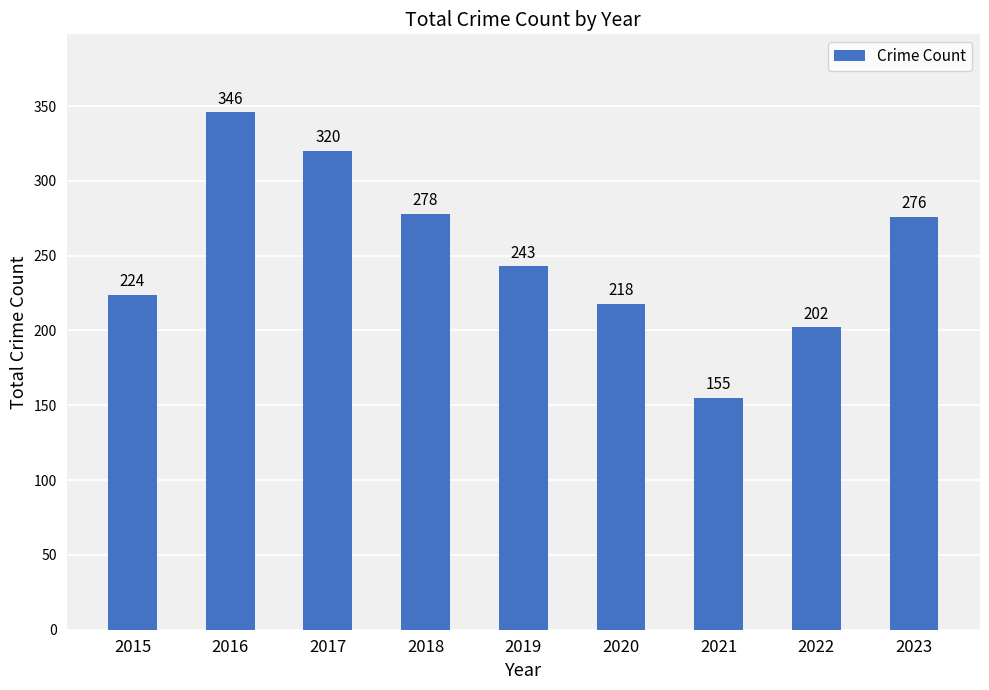

Reading left to right, extract all data points from this chart.

2015=224	2016=346	2017=320	2018=278	2019=243	2020=218	2021=155	2022=202	2023=276